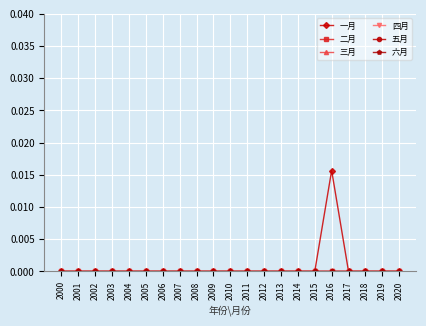

Rank the categories by 五月 value from lowest to highest.

2000, 2001, 2002, 2003, 2004, 2005, 2006, 2007, 2008, 2009, 2010, 2011, 2012, 2013, 2014, 2015, 2016, 2017, 2018, 2019, 2020